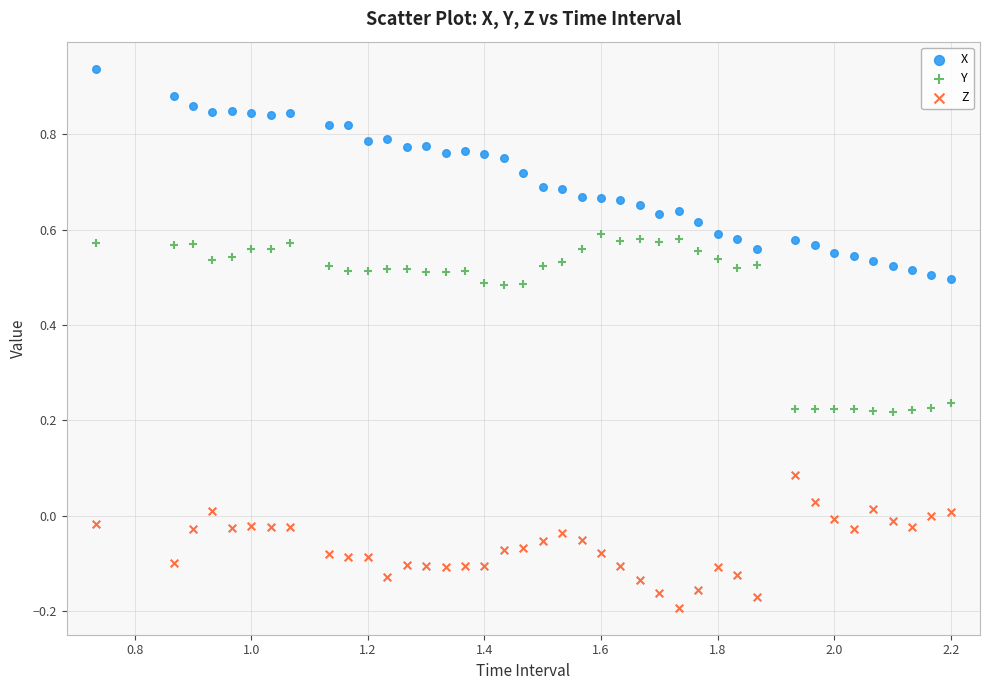

Which series has the widest spread of Y values?

X